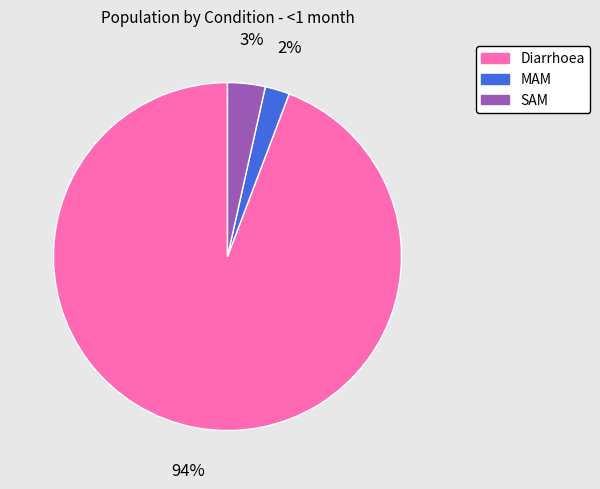

Which slice is the largest?

Diarrhoea